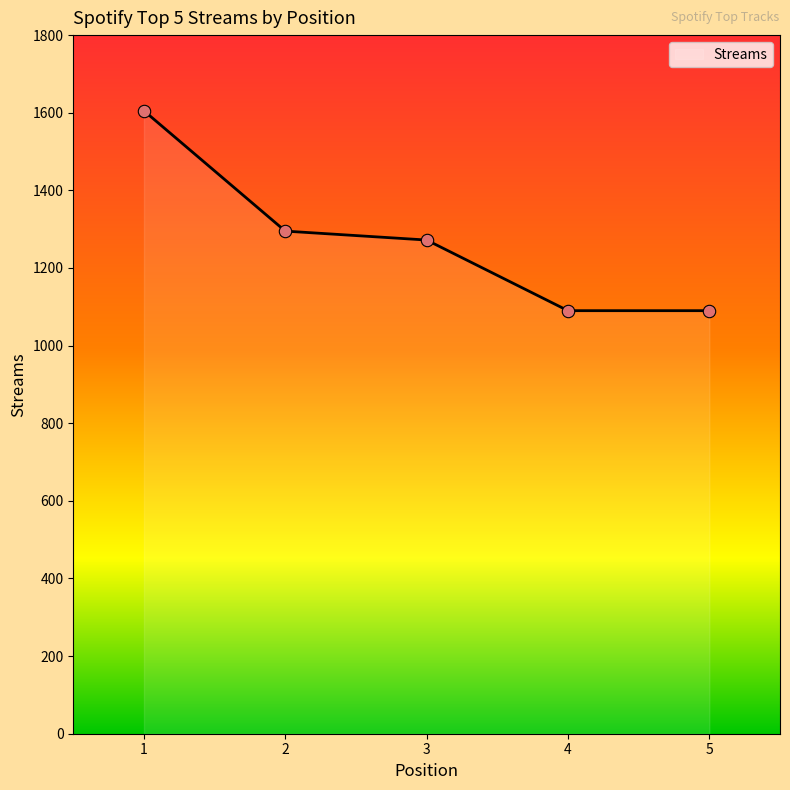

Between 3 and 4, which is larger?

3